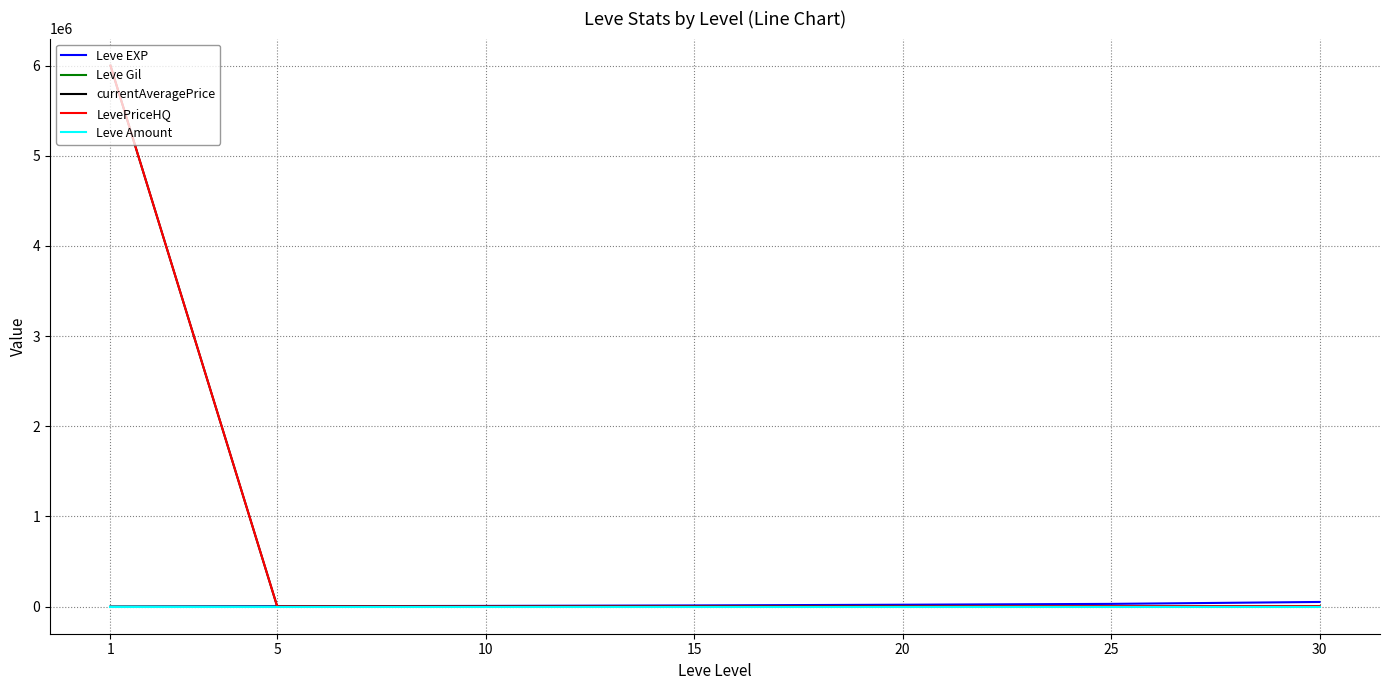

What is the maximum value shown in the chart?

6000000.0